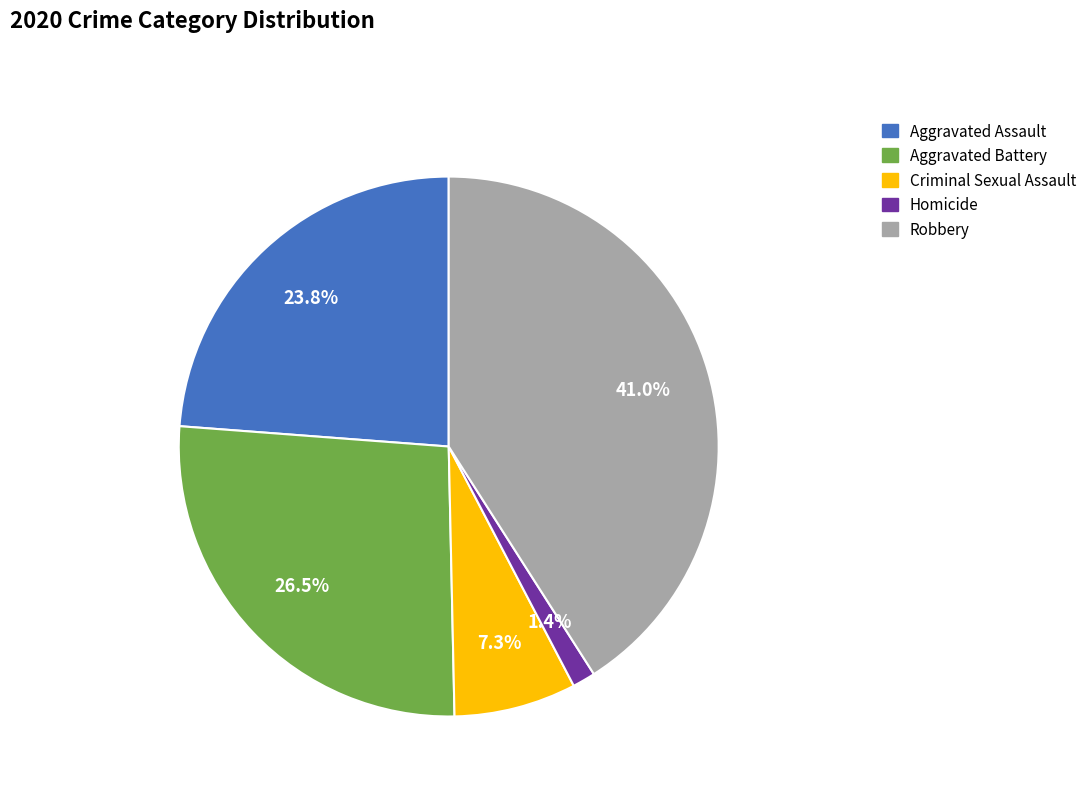

Approximately how many times larger is the value at Robbery compared to Aggravated Battery?

1.5